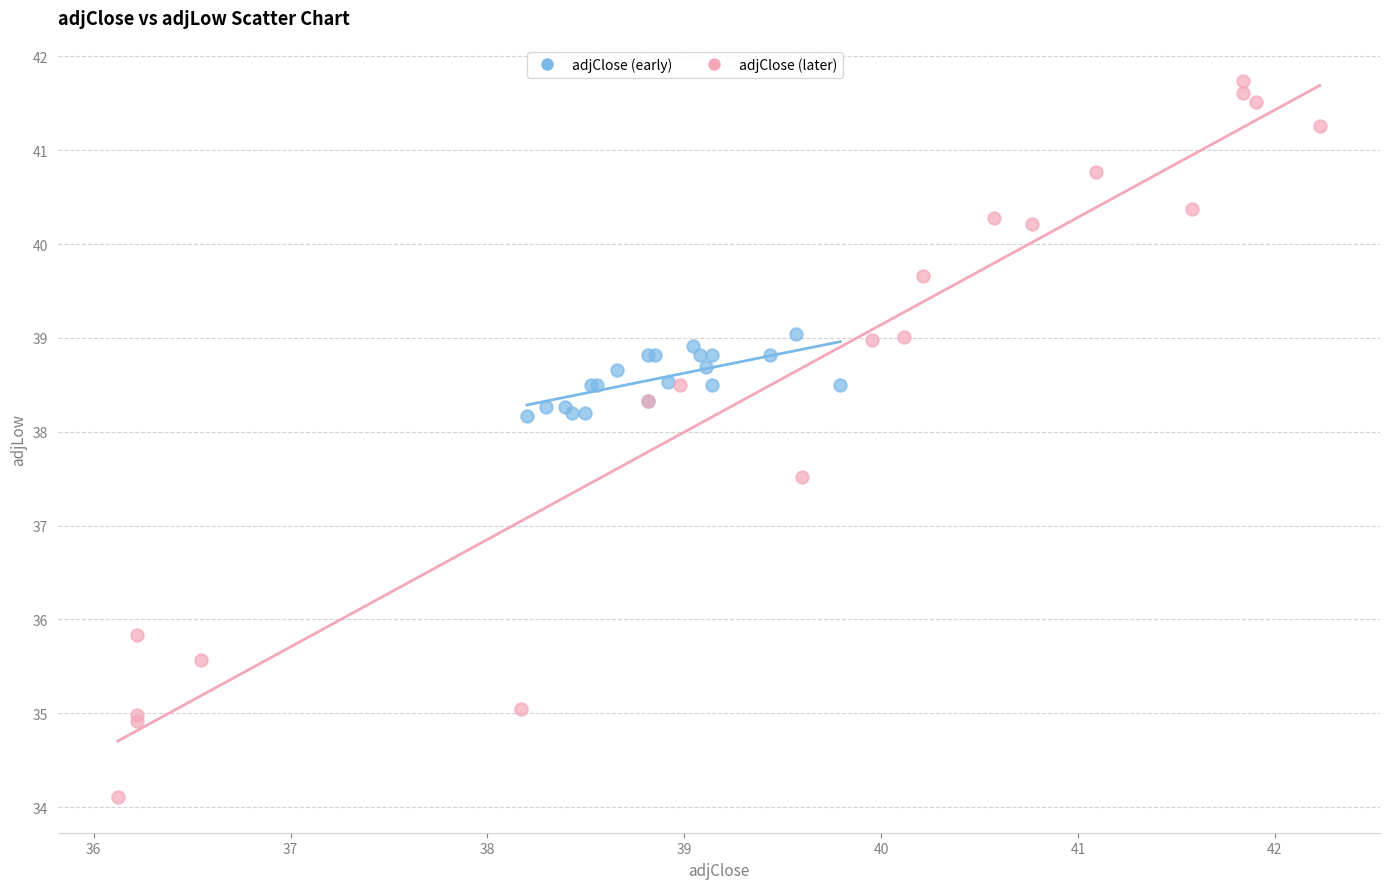

Which series reaches the maximum Y coordinate?

adjClose (later)